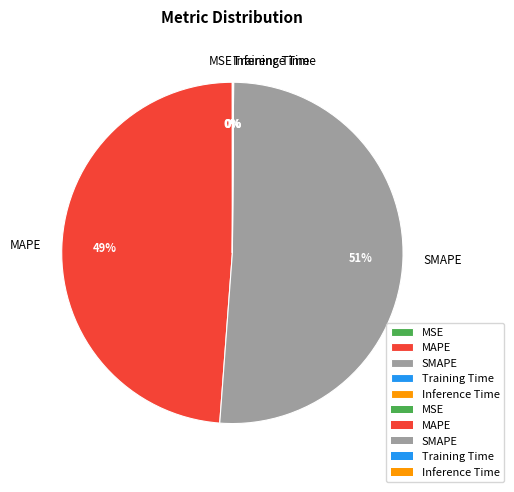

To the nearest percent, what is the difference between the largest and smallest slice percentages?

51%